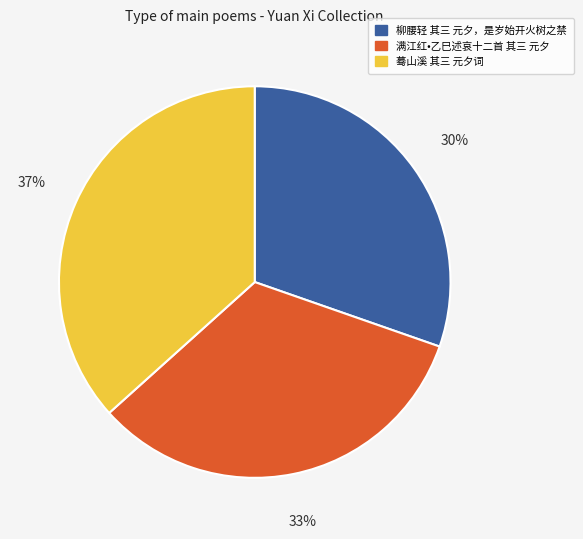

True or false: 蓦山溪 其三 元夕词 accounts for 28% of the total.

False